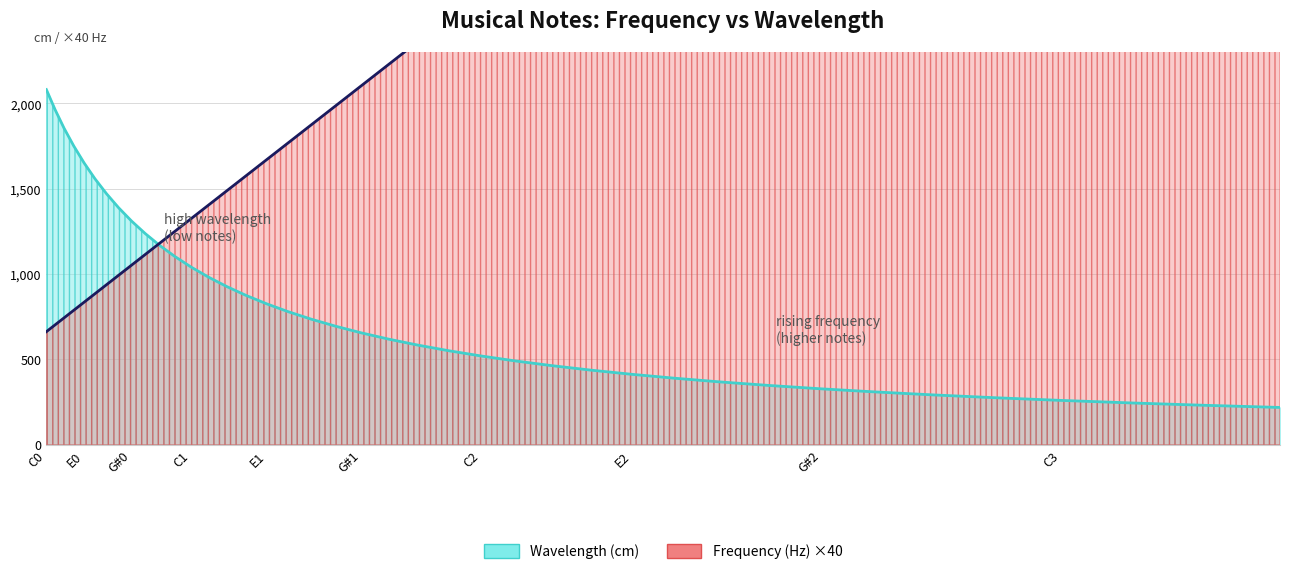

The Wavelength (cm) series shows 694.6 at G1. True or false?

True